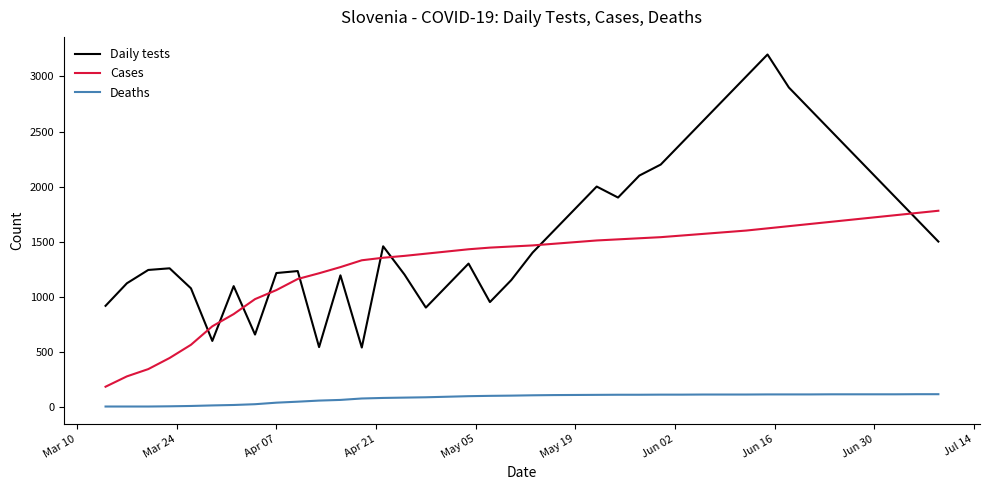

What is the difference between the maximum and minimum values in the Cases series?

1599